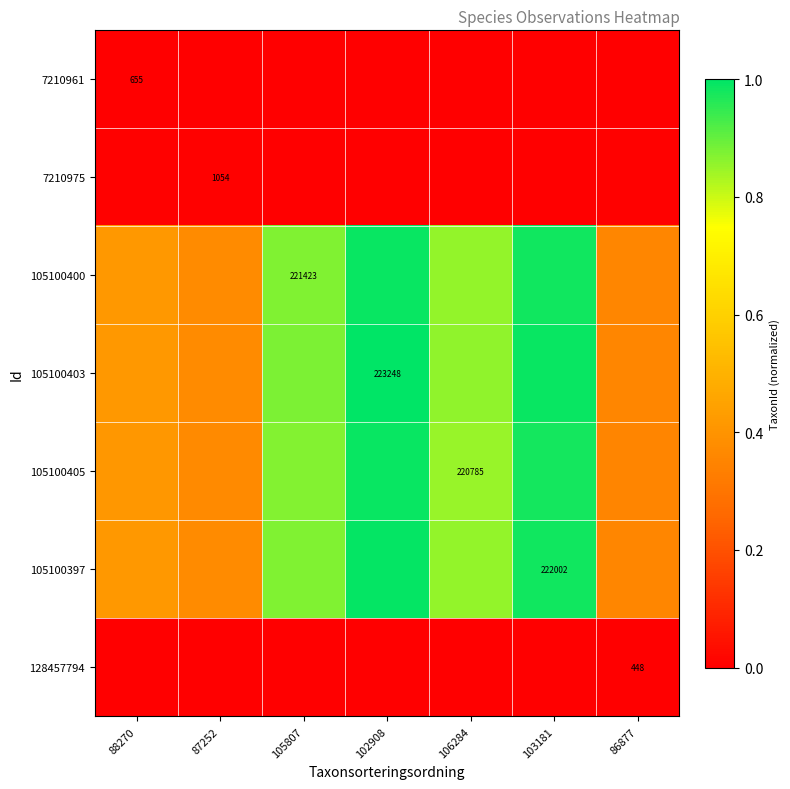

Is the value of 128457794 at 86877 greater than the value of 7210961 at 88270?

No